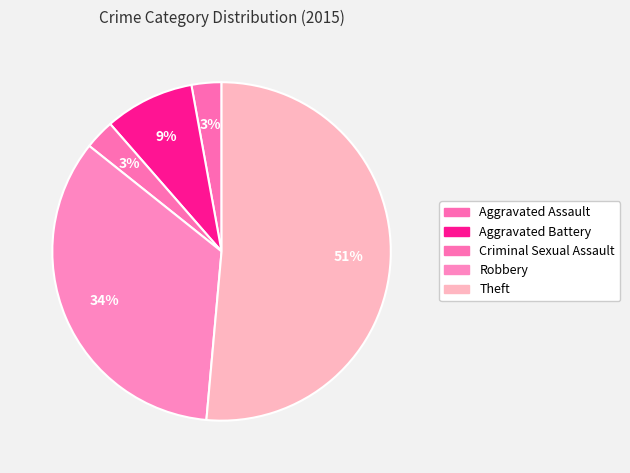

Count the number of slices in the pie.

5